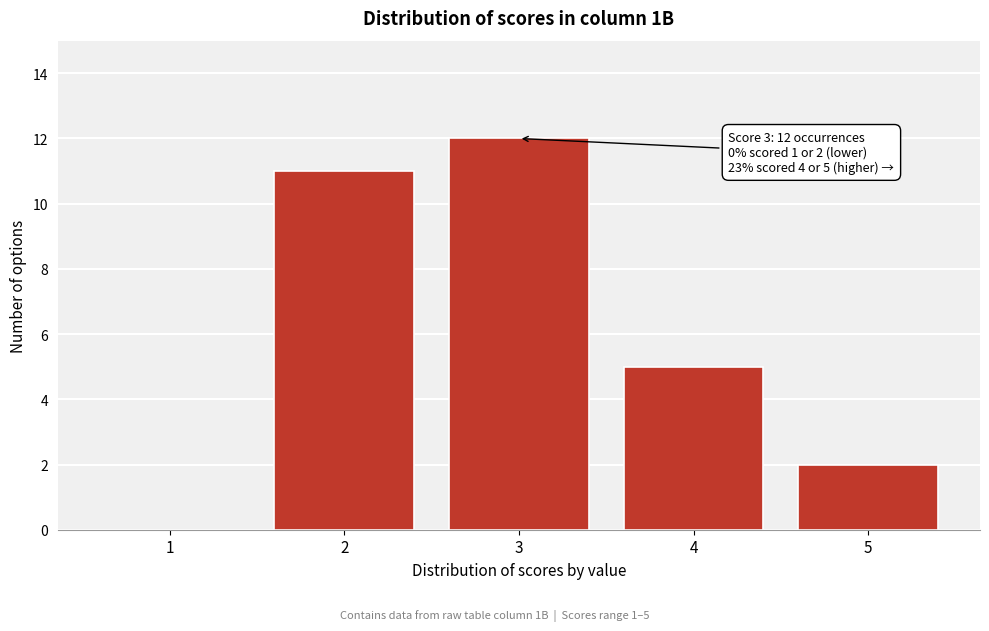

Reading left to right, list all the values displayed in this chart.

1=0	2=11	3=12	4=5	5=2